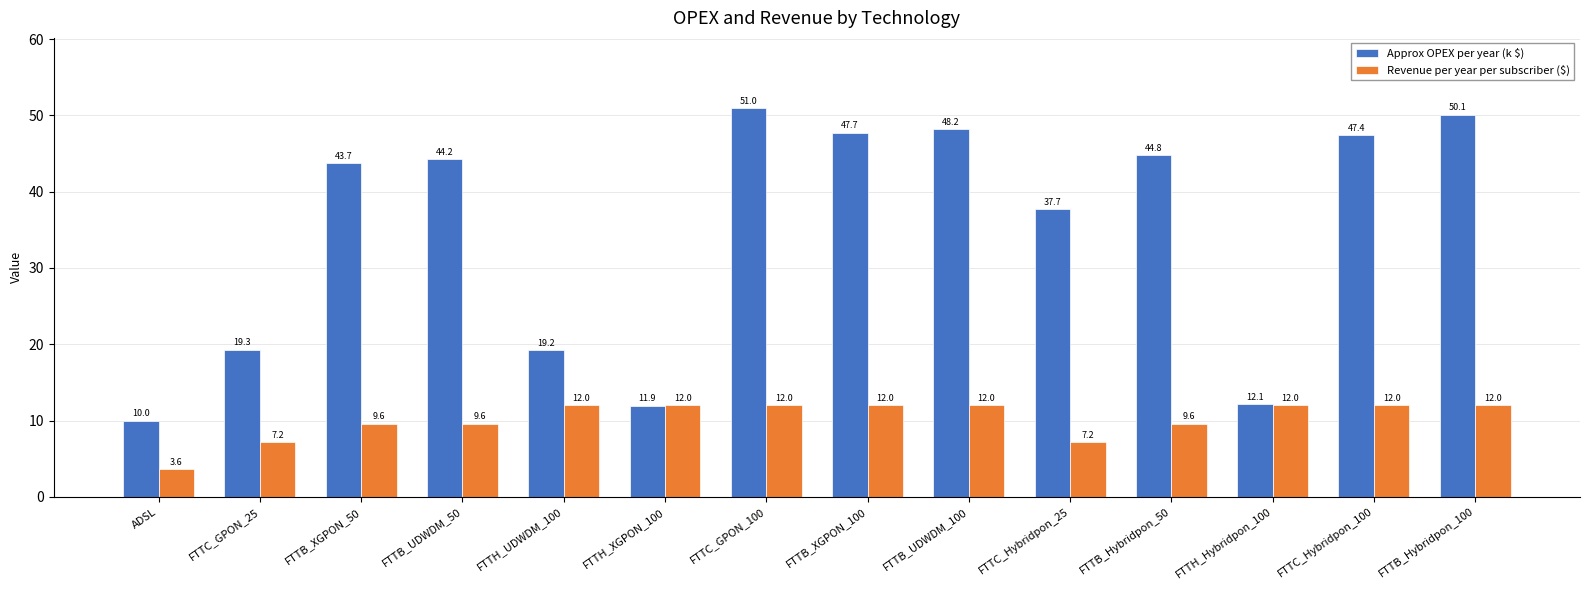

What is the label of the 3rd bar from the left?

FTTB_XGPON_50